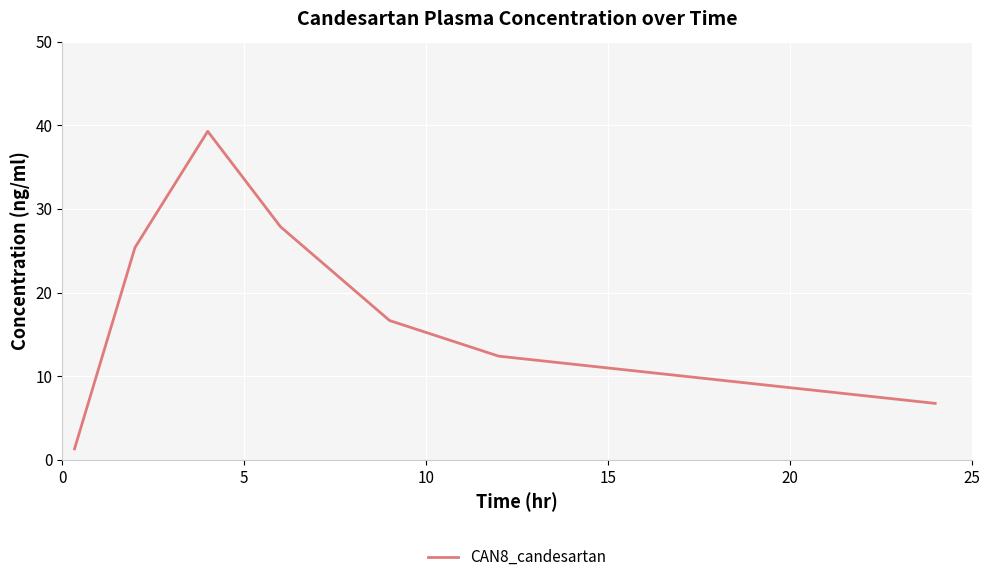

What is the difference between the second highest and minimum values?

26.6